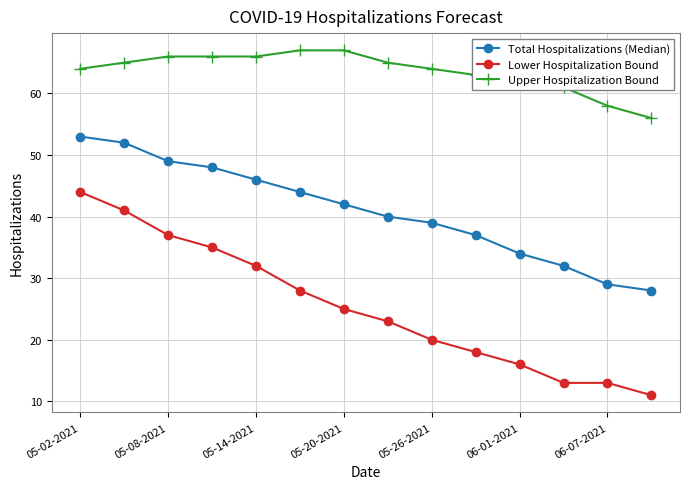

True or false: Lower Hospitalization Bound and Total Hospitalizations (Median) intersect in this chart.

False